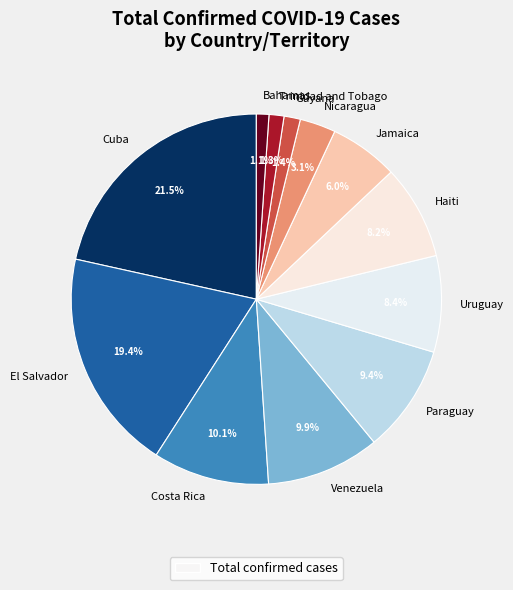

Is there any slice that represents more than half of the pie?

No